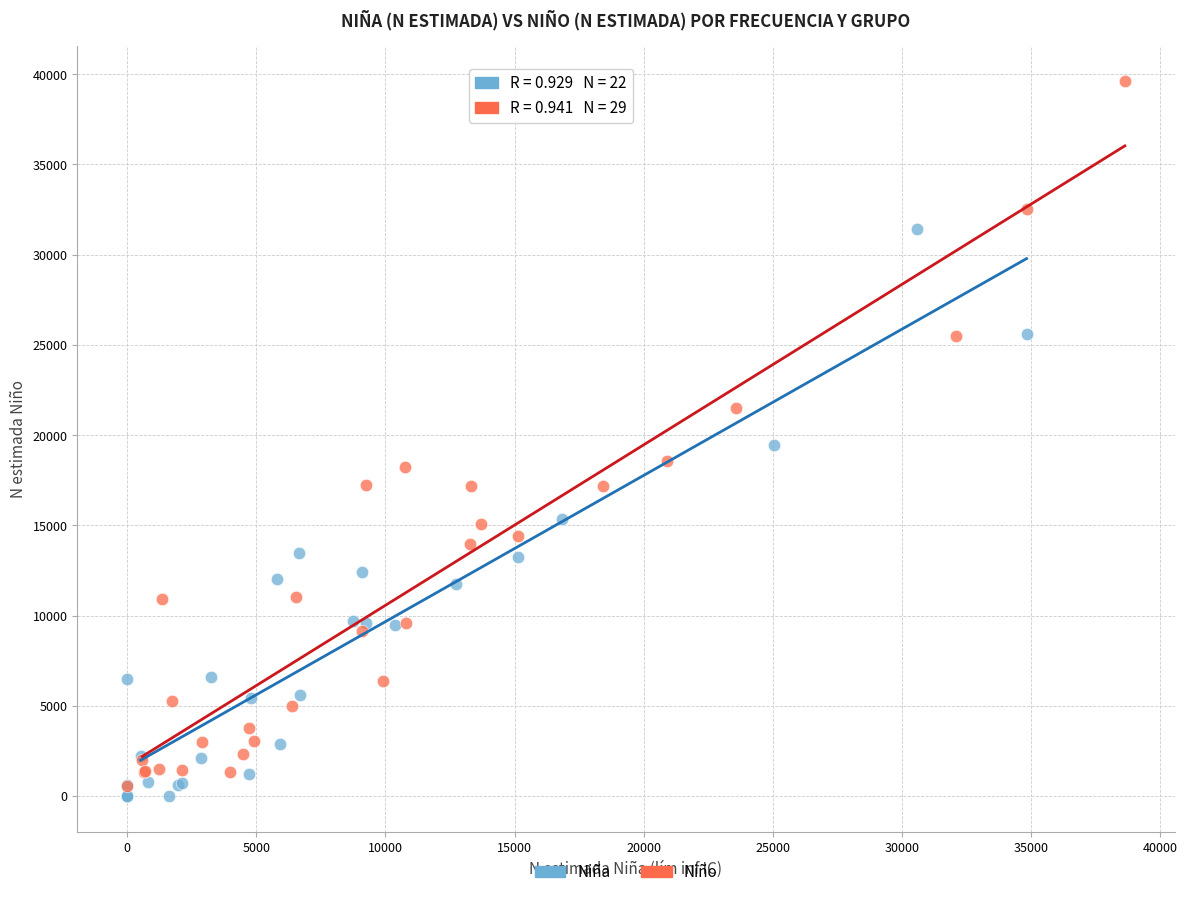

What are all the series names shown in the legend?

Niña, Niño